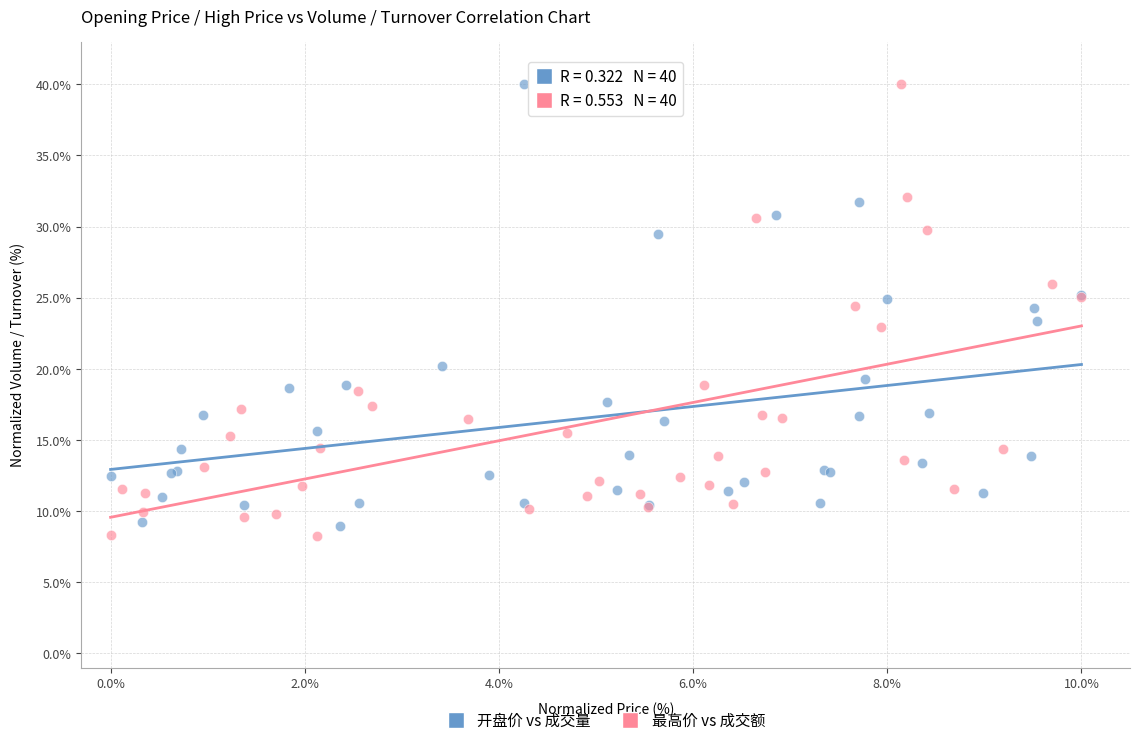

Which series has the widest spread of Y values?

最高价 vs 成交额